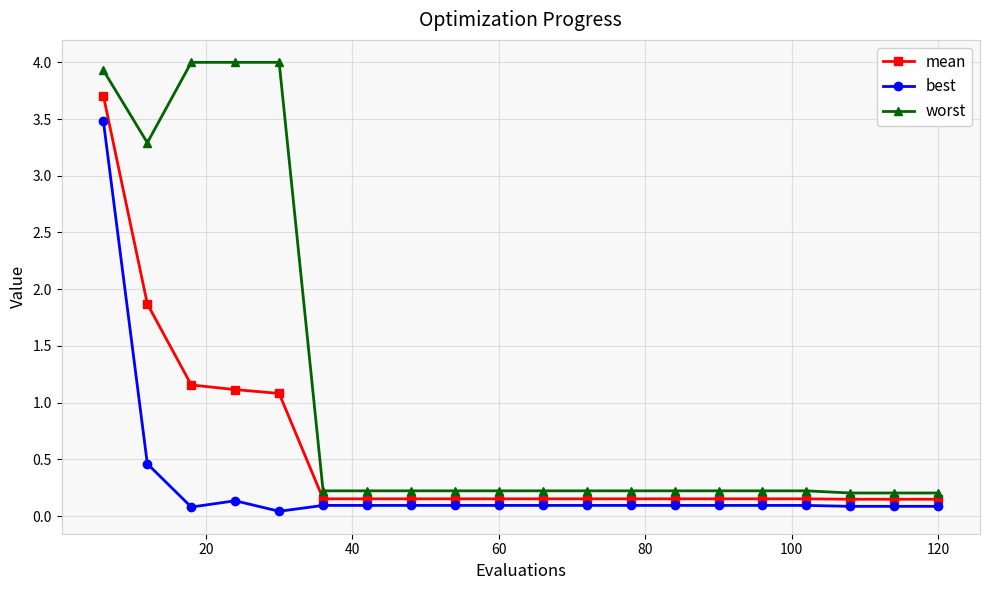

Count the number of categories in the chart.

20